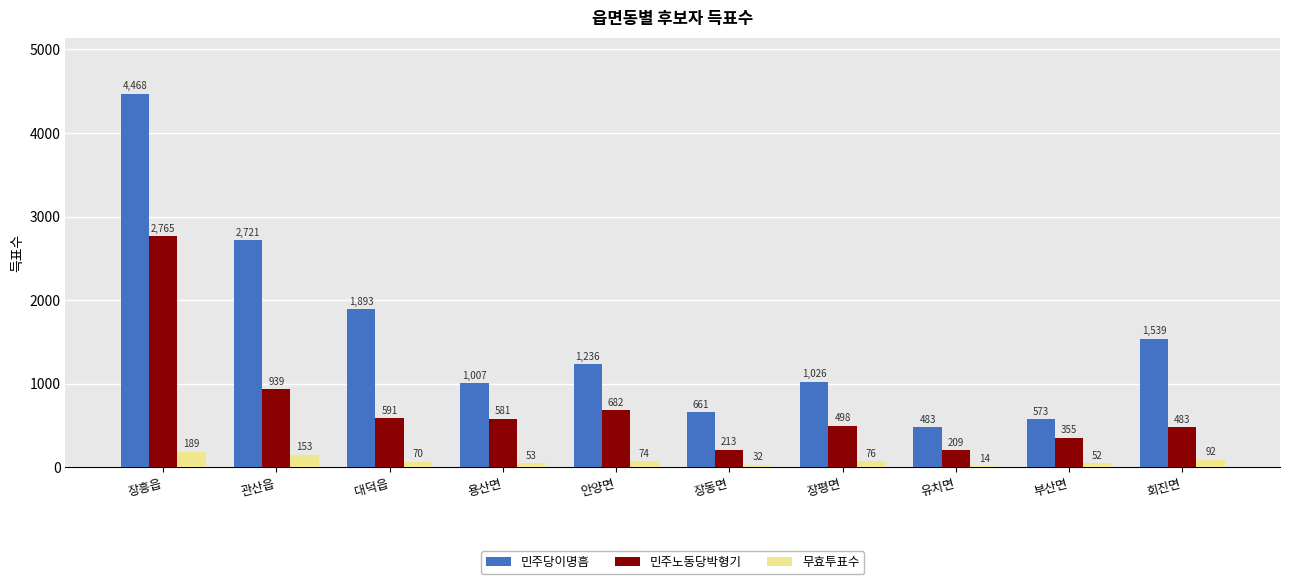

Which series has the largest total across all categories?

민주당이명흠